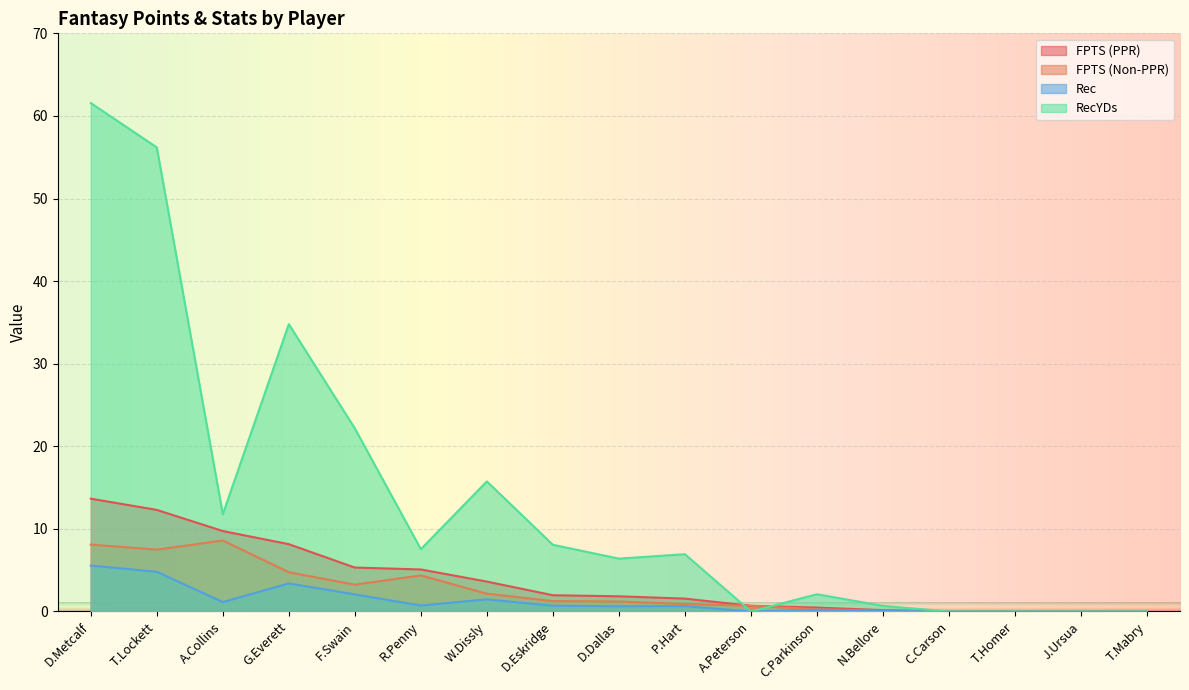

True or false: RecYDs has a value of 56.2 at T.Lockett.

True